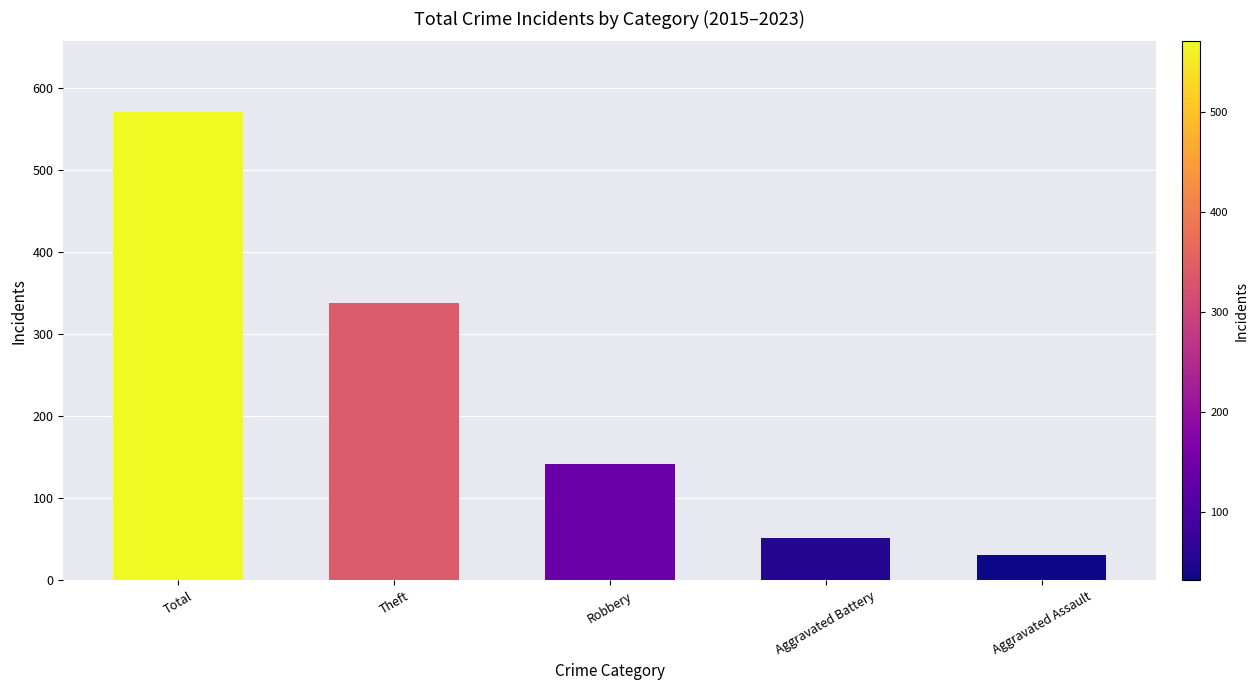

Which label corresponds to the largest value in the chart?

Total